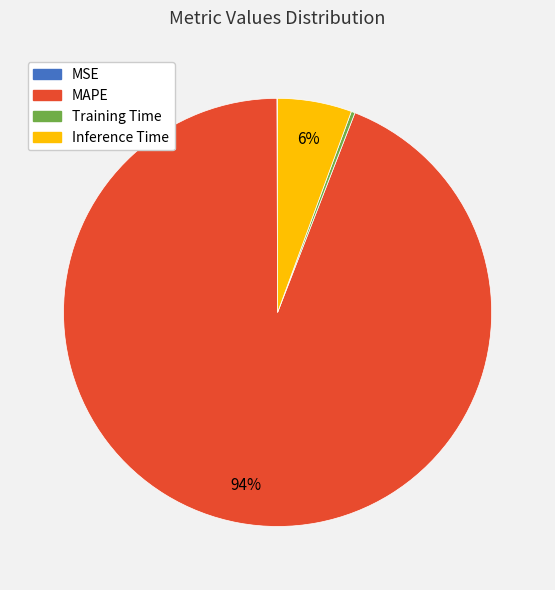

To the nearest percent, what percentage of the pie is Inference Time?

6%